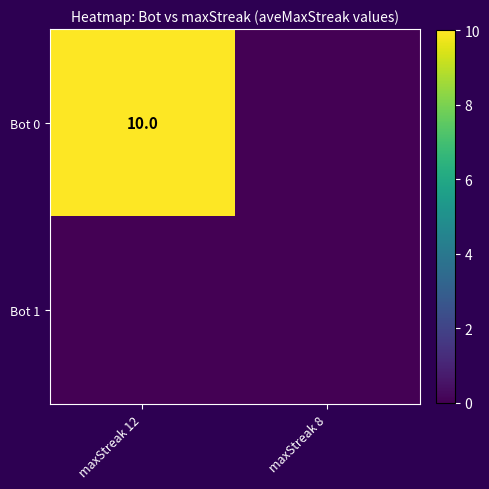

Count the number of categories in the chart.

2